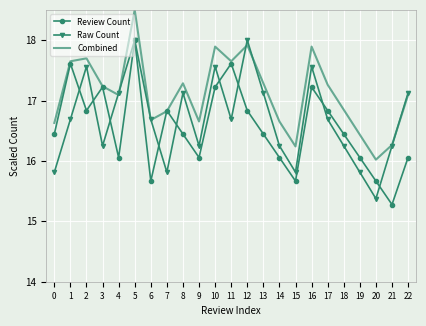

What is the maximum value for Review Count?

18.0